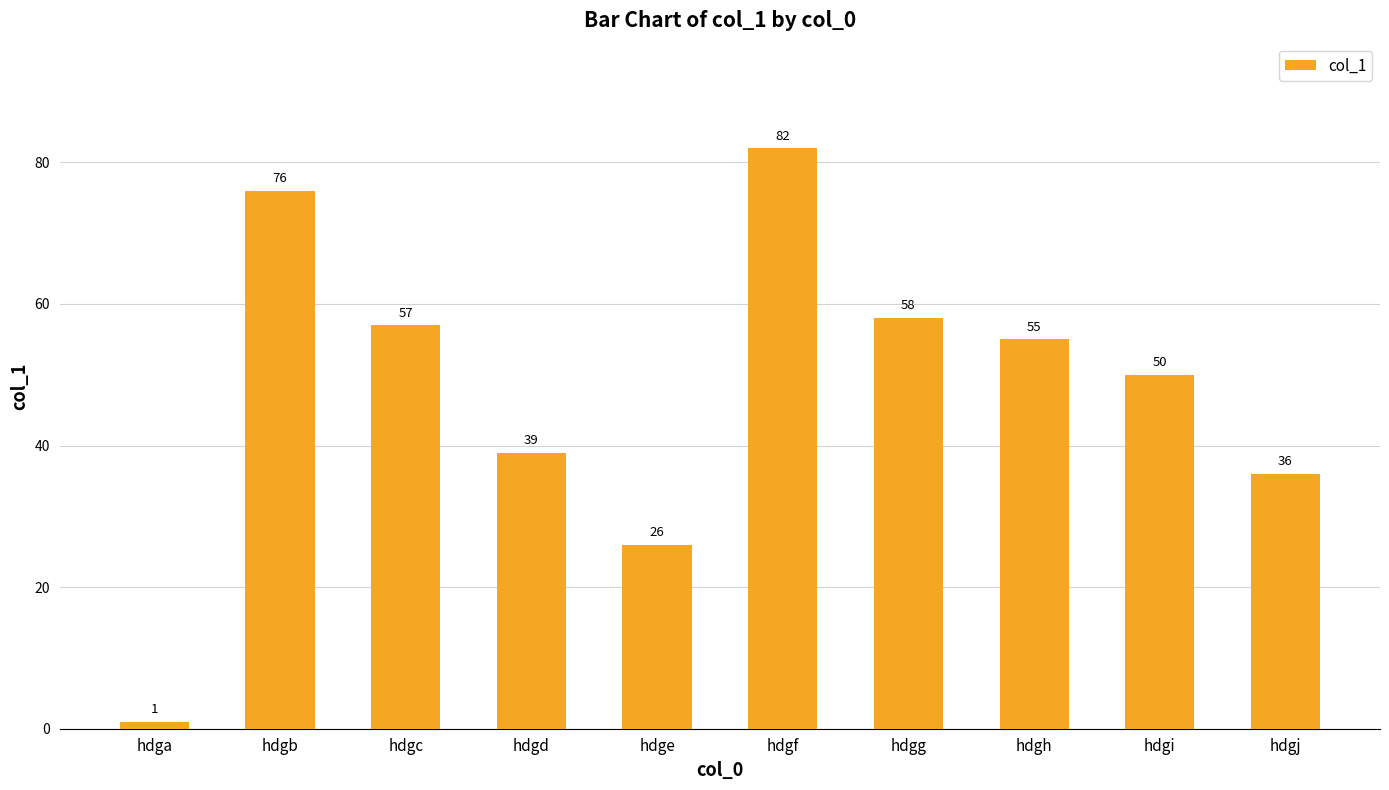

List the labels in order of value, largest first.

hdgf, hdgb, hdgg, hdgc, hdgh, hdgi, hdgd, hdgj, hdge, hdga